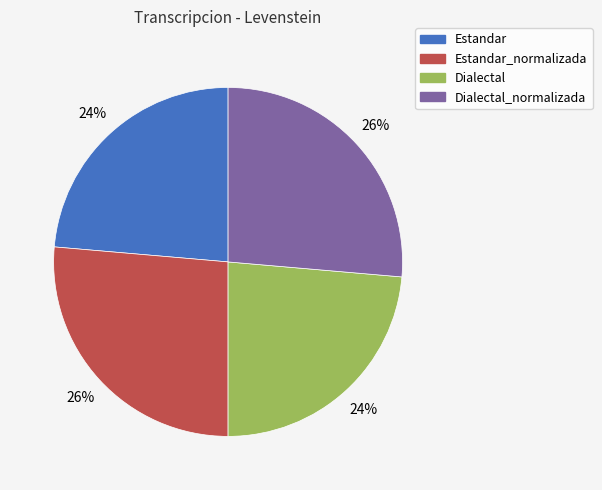

Is there a majority slice in this chart?

No